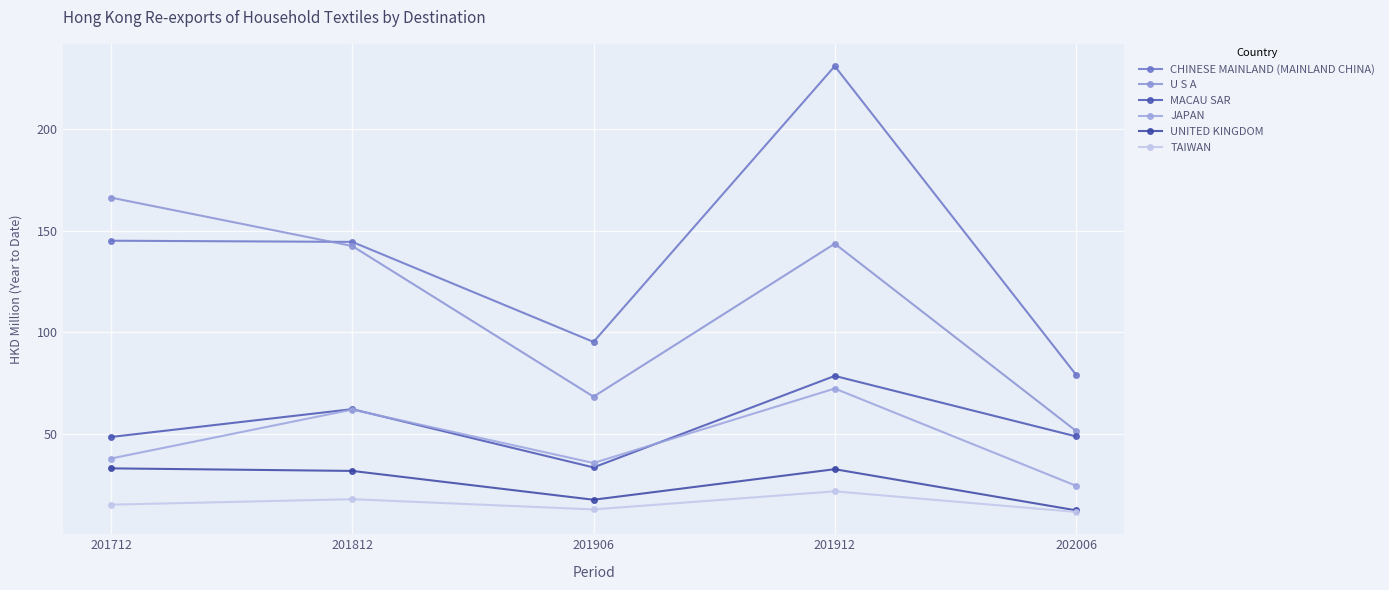

Where does the MACAU SAR series first go above 48?

201712